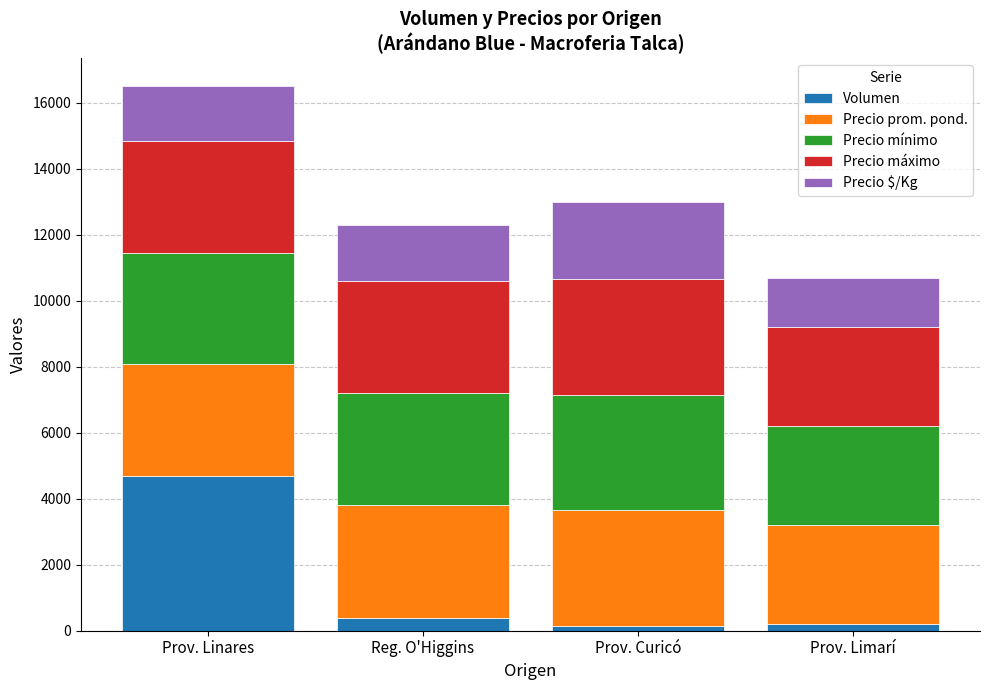

At which category is the sum across all series the highest?

Prov. Linares